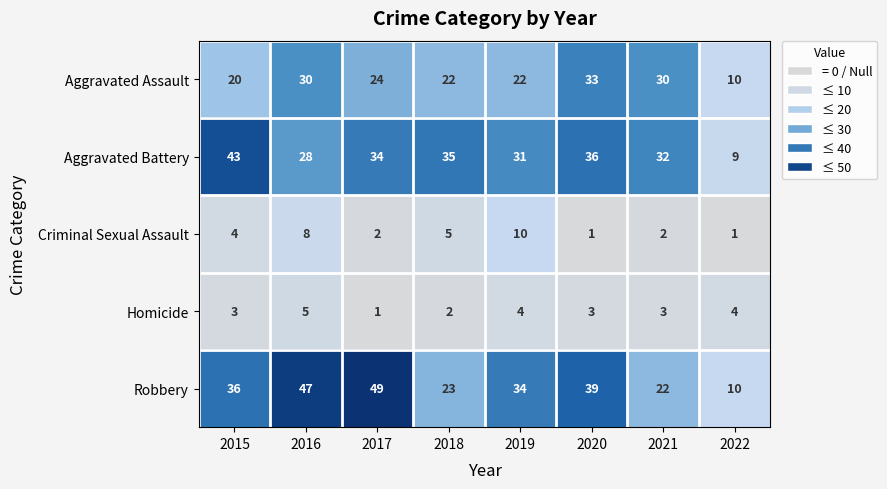

Read the Robbery value at 2016.

47